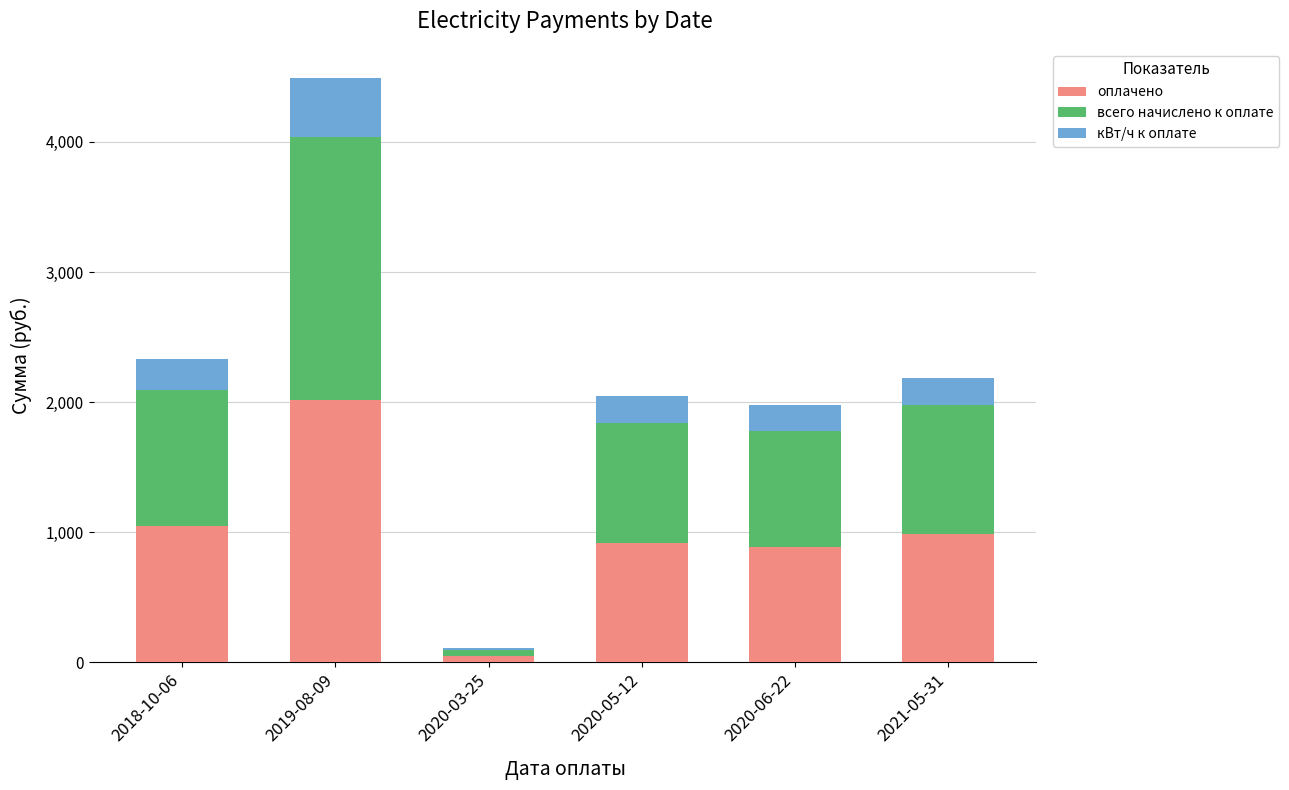

The value of оплачено at 2019-08-09 is 726.9. True or false?

False